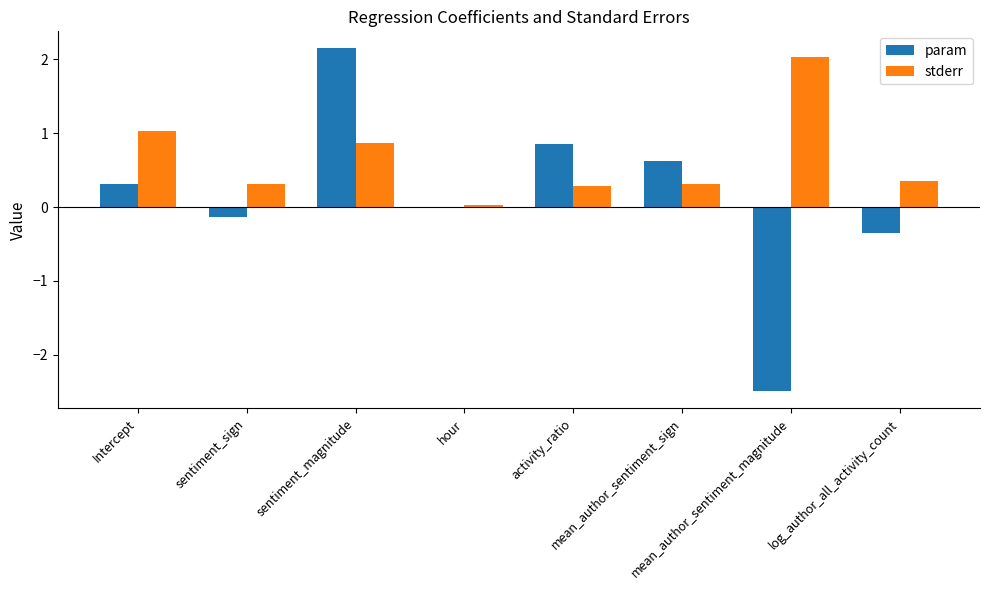

What is the sum of all stderr values?

5.2